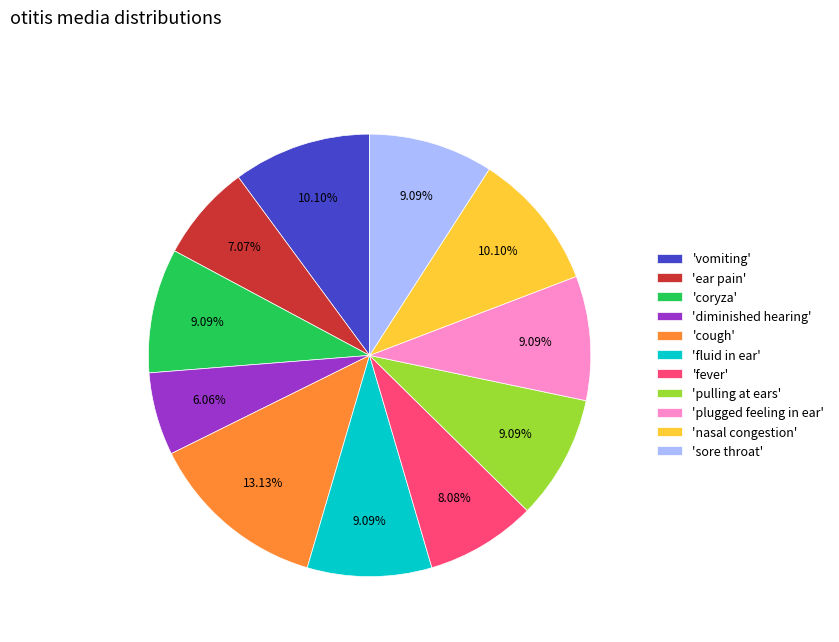

Which category has the smallest portion of the pie?

'diminished hearing'